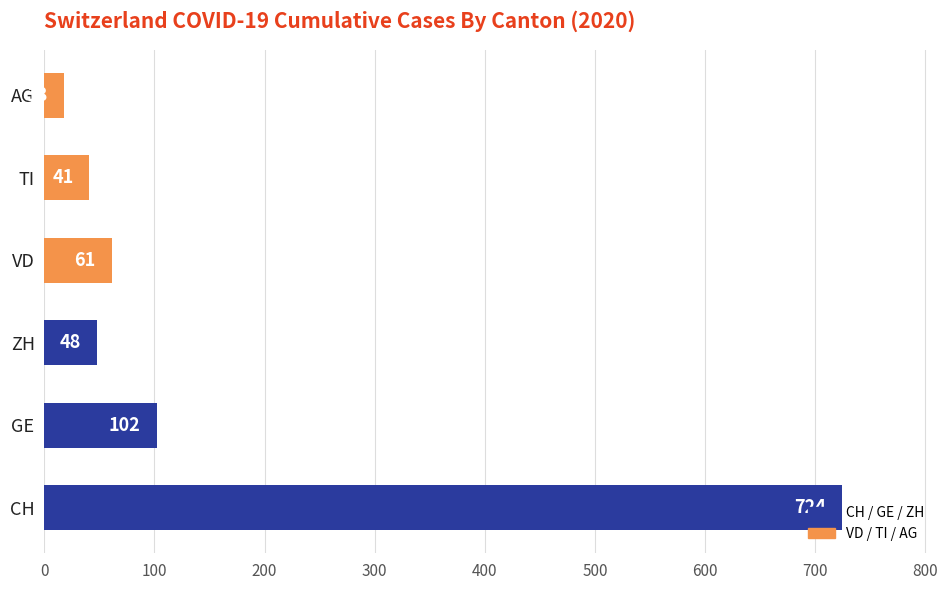

What is the sum of the values at TI and ZH?

89